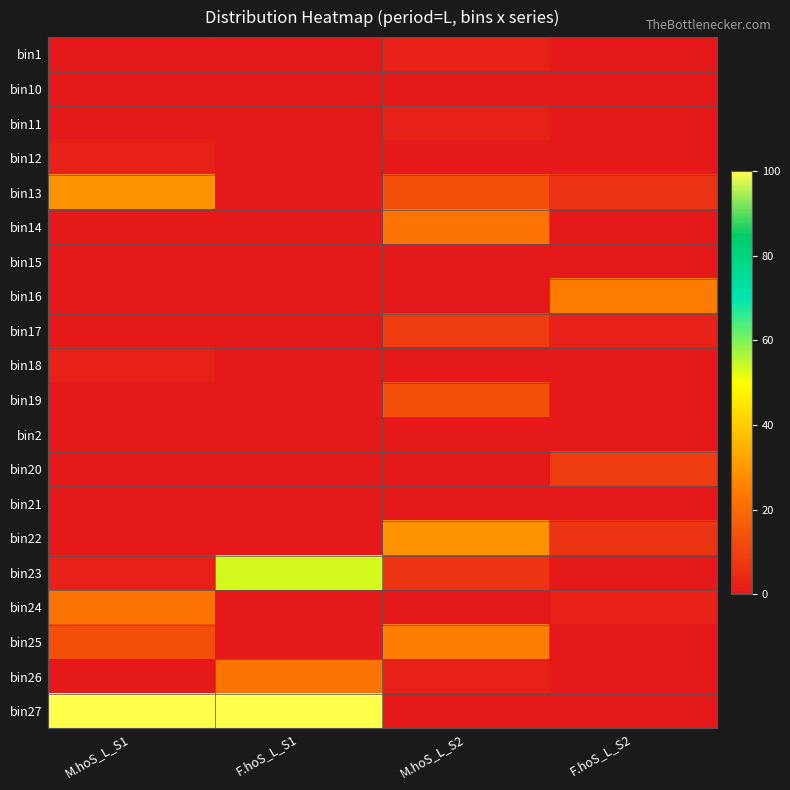

How many distinct data groups are displayed?

20